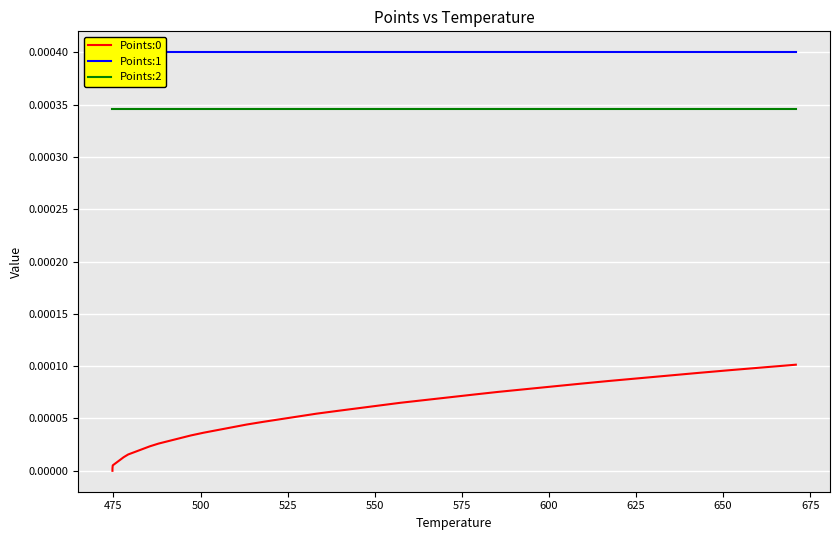

True or false: Points:0 has more than 2 interior local peaks.

False